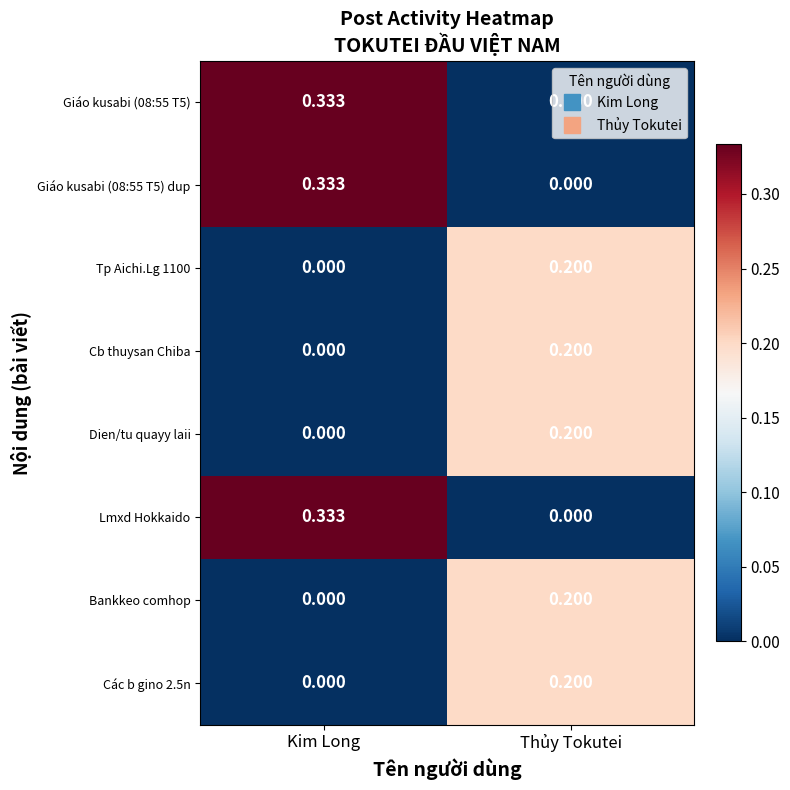

What is the total value across all series at Kim Long?

1.0